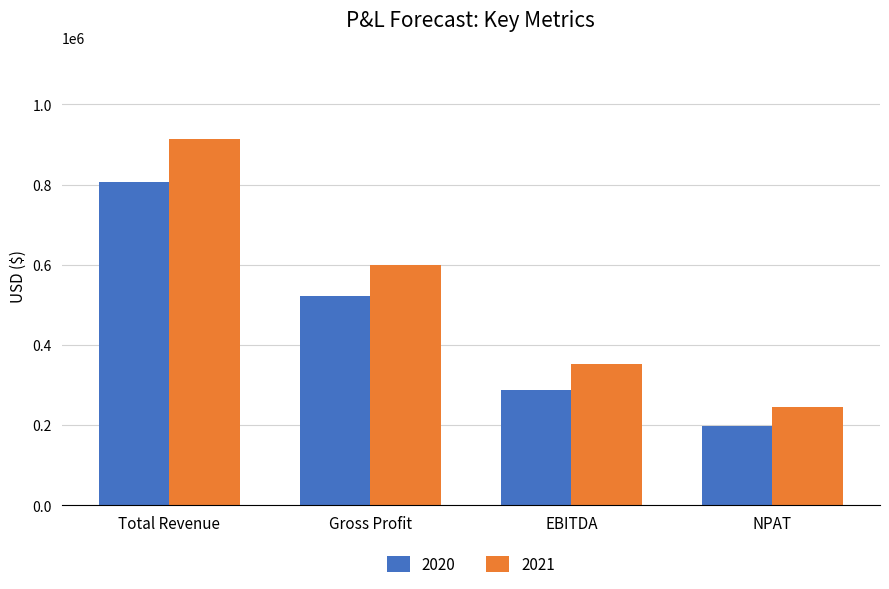

What is the total value across all series at NPAT?

443391.0